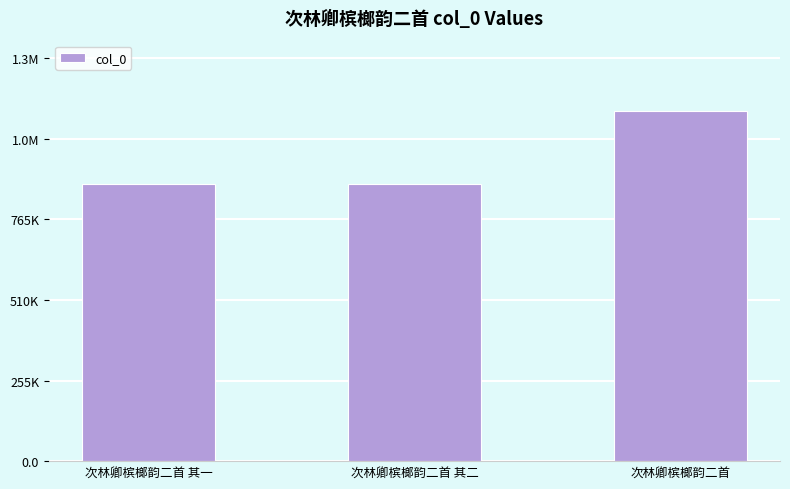

Rank the categories by value from lowest to highest.

次林卿槟榔韵二首 其二, 次林卿槟榔韵二首 其一, 次林卿槟榔韵二首